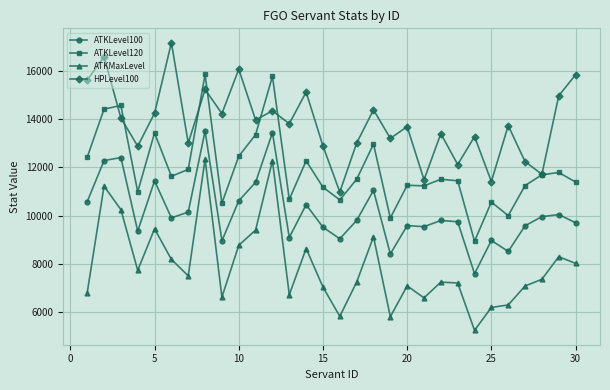

What are all the series names shown in the legend?

ATKLevel100, ATKLevel120, ATKMaxLevel, HPLevel100